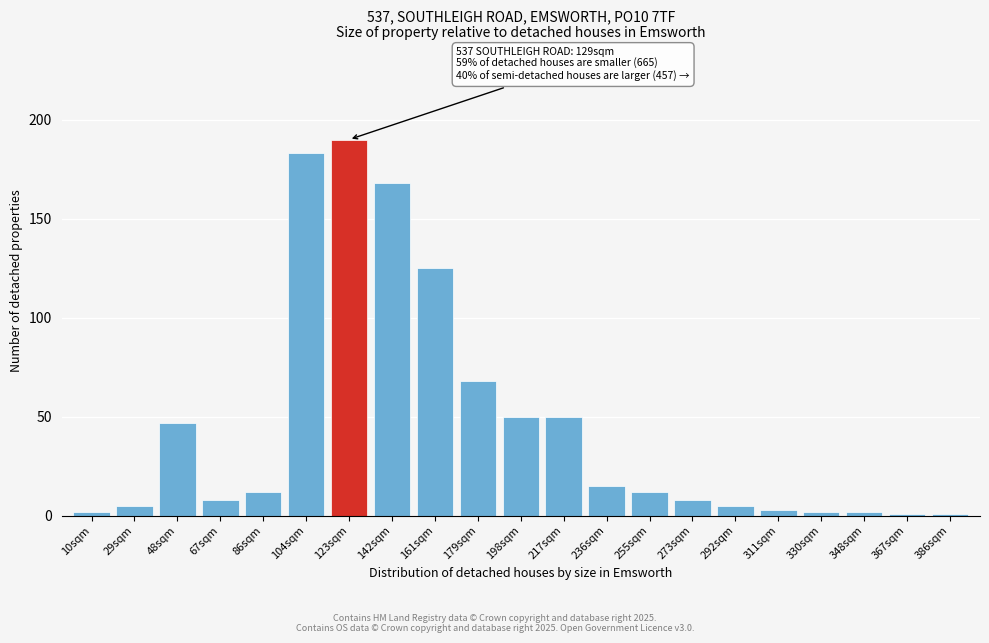

Reading left to right, extract all data points from this chart.

10sqm=2	29sqm=5	48sqm=47	67sqm=8	86sqm=12	104sqm=183	123sqm=190	142sqm=168	161sqm=125	179sqm=68	198sqm=50	217sqm=50	236sqm=15	255sqm=12	273sqm=8	292sqm=5	311sqm=3	330sqm=2	348sqm=2	367sqm=1	386sqm=1